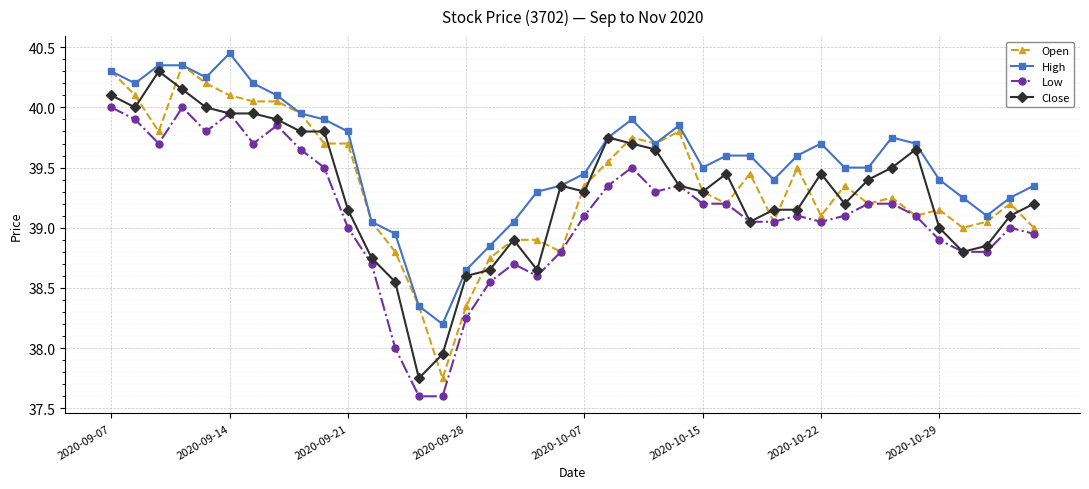

True or false: High and Low cross at least once.

False